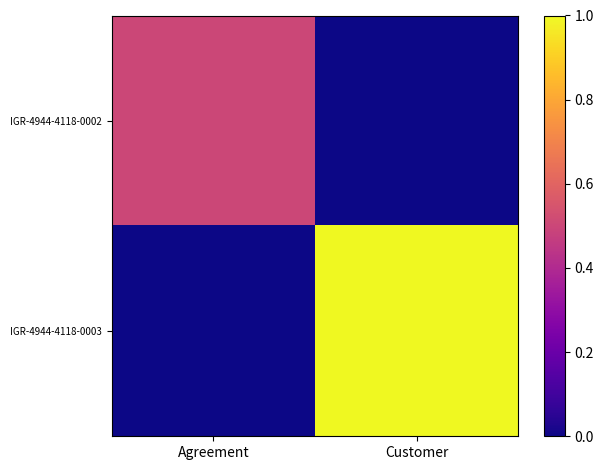

Reading left to right, transcribe all the data shown in this chart.

IGR-4944-4118-0002: Agreement=10	Customer=0
IGR-4944-4118-0003: Agreement=0	Customer=20